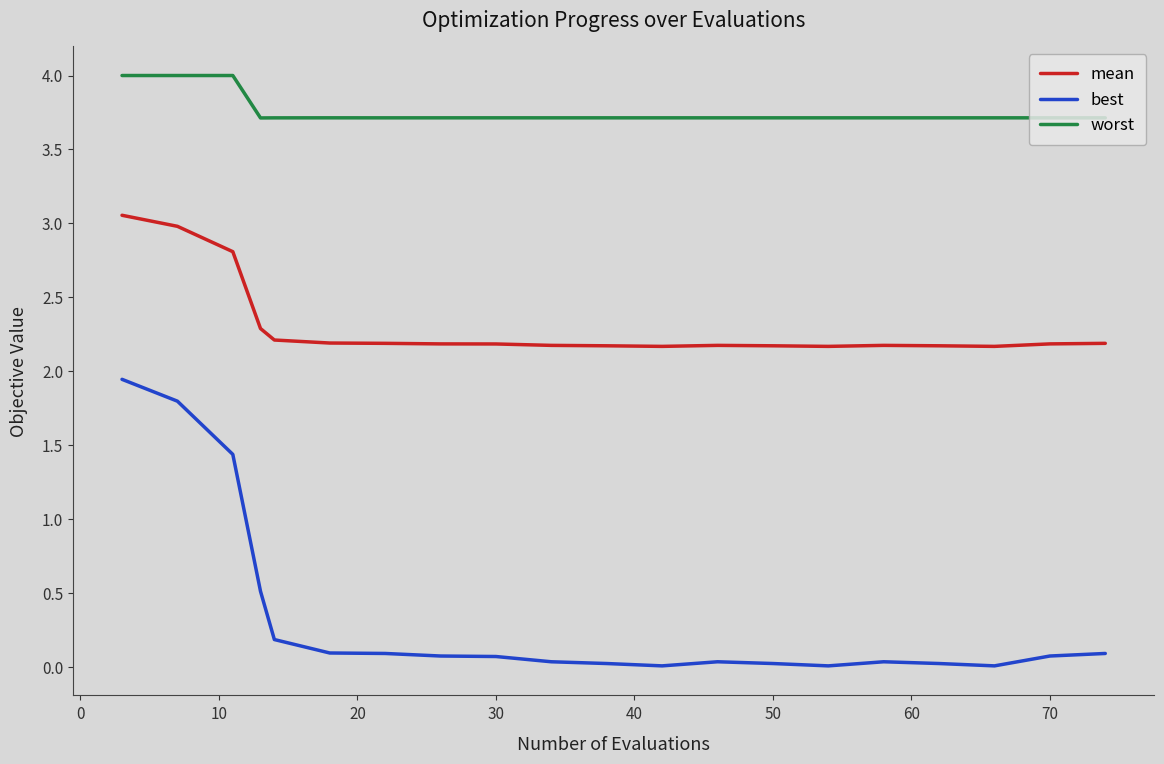

Is this an area chart (filled region under the line)?

No